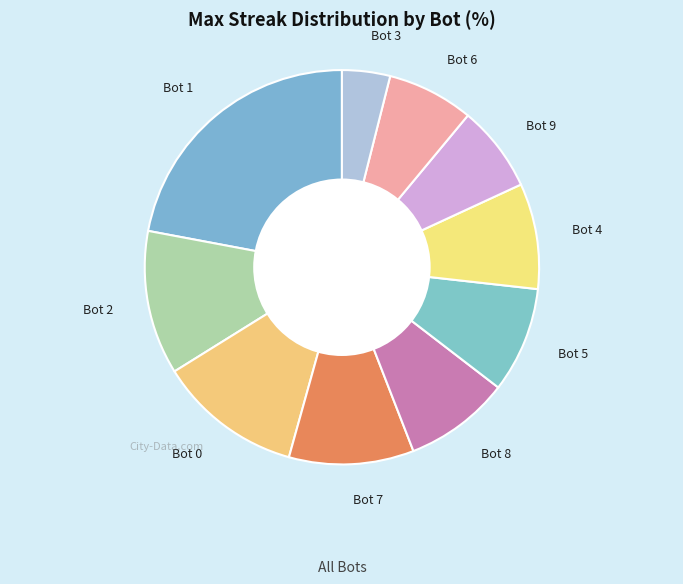

Does Bot 2 account for over 50% of the chart?

No